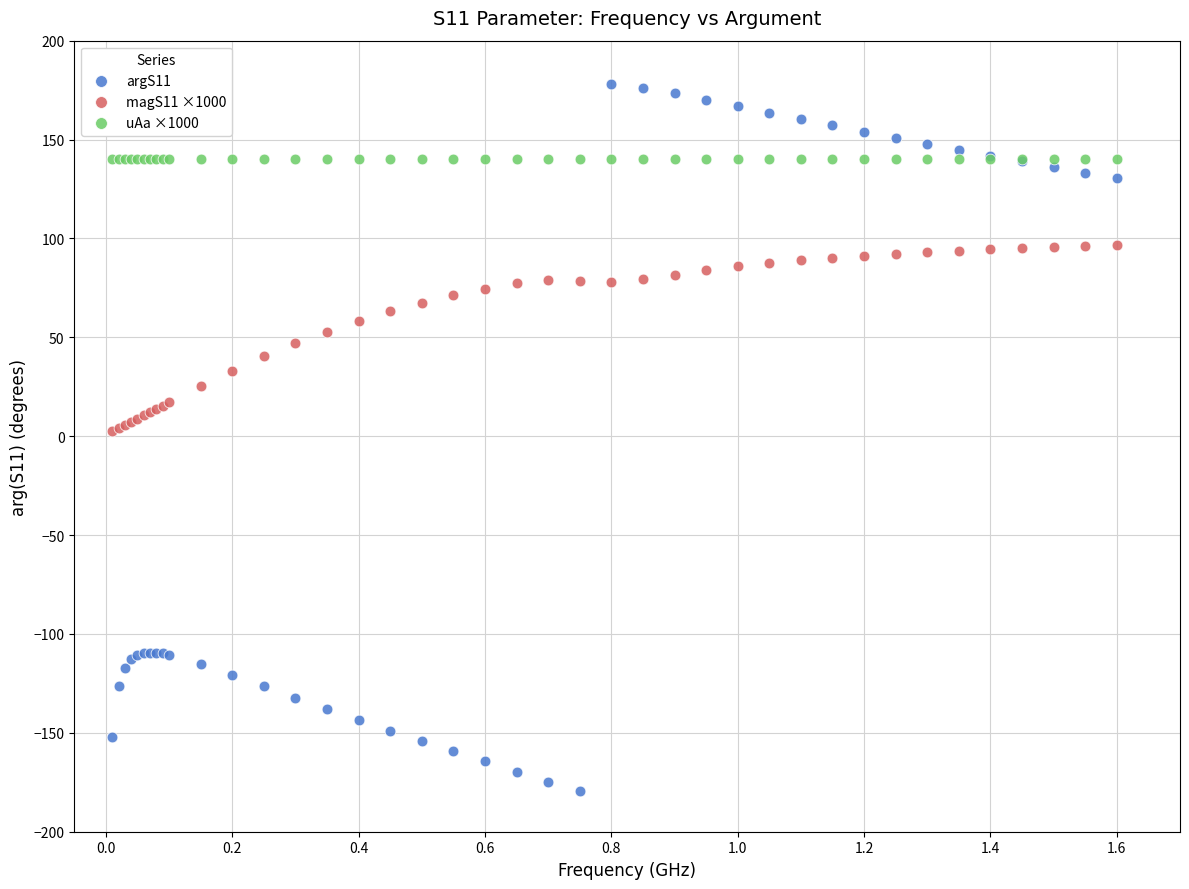

Which series contains the highest Y value?

argS11